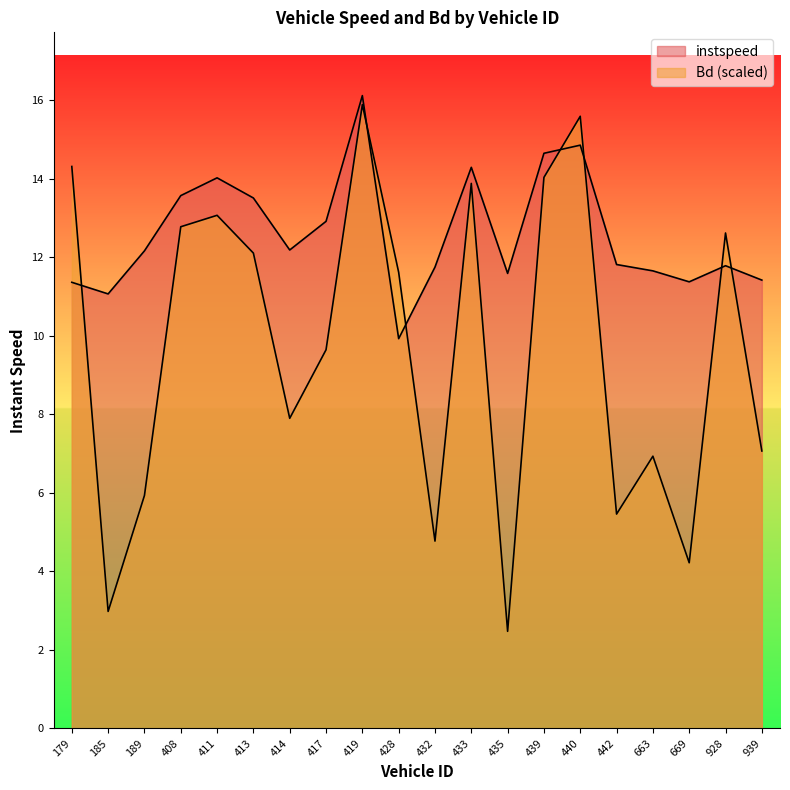

Reading right to left, what are all the values shown in this chart?

instspeed: 939=11.4	928=11.8	669=11.4	663=11.7	442=11.8	440=14.9	439=14.6	435=11.6	433=14.3	432=11.7	428=9.9	419=16.1	417=12.9	414=12.2	413=13.5	411=14.0	408=13.6	189=12.2	185=11.1	179=11.4
Bd: 939=7.1	928=12.6	669=4.2	663=6.9	442=5.5	440=15.6	439=14.0	435=2.5	433=13.9	432=4.8	428=11.6	419=15.9	417=9.6	414=7.9	413=12.1	411=13.1	408=12.8	189=5.9	185=3.0	179=14.3